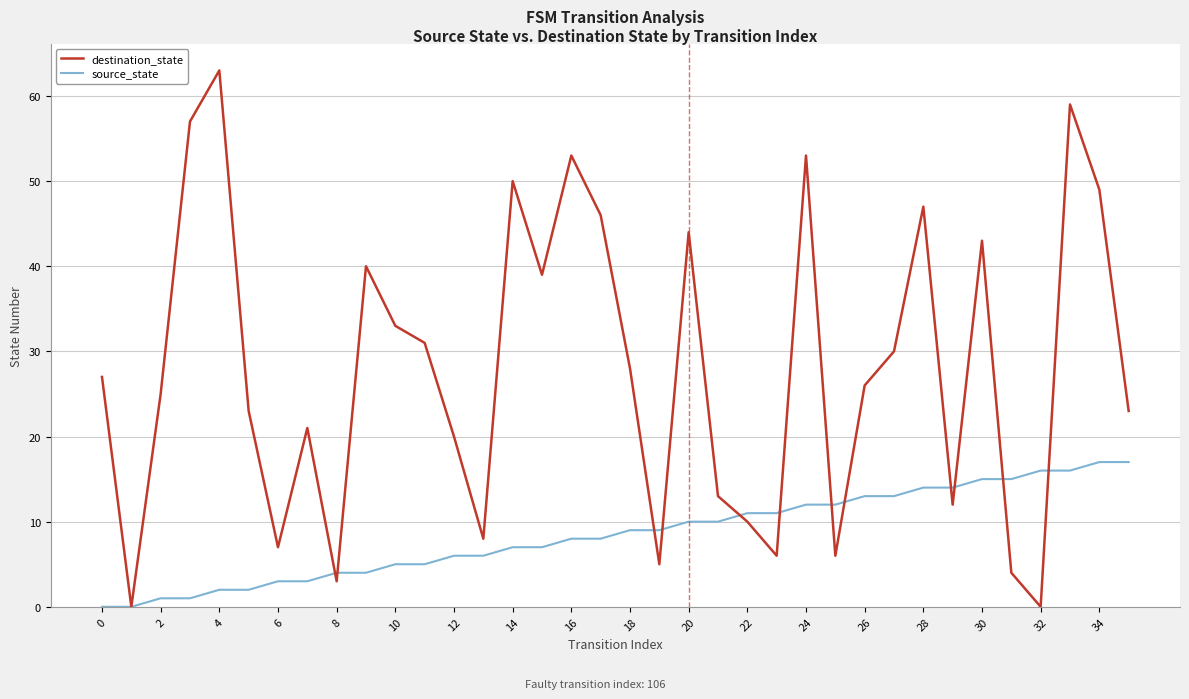

List the series in order of their overall mean, highest first.

destination_state, source_state